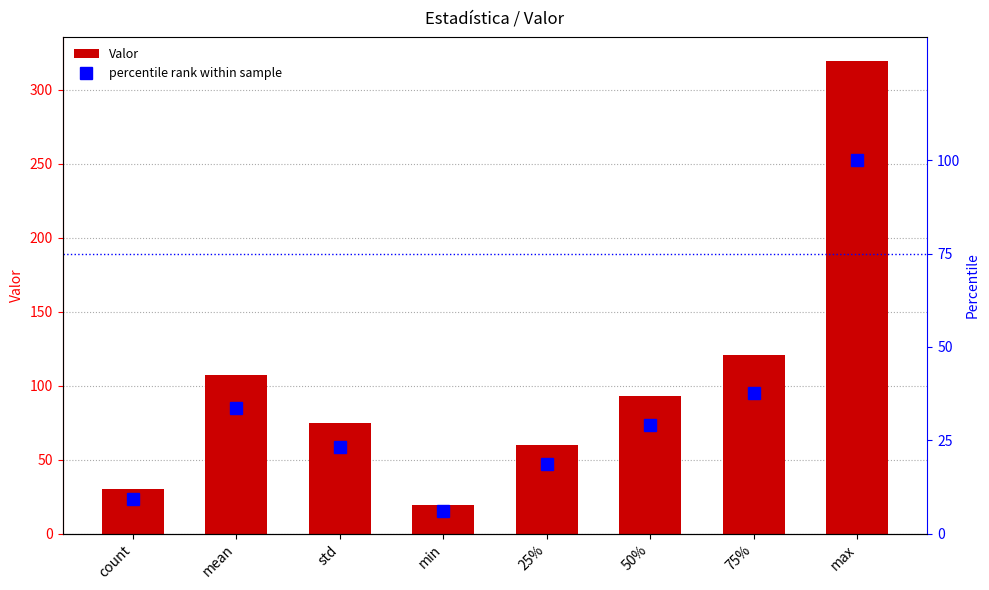

Rank the series by their maximum value, from highest to lowest.

Valor, percentile rank within sample